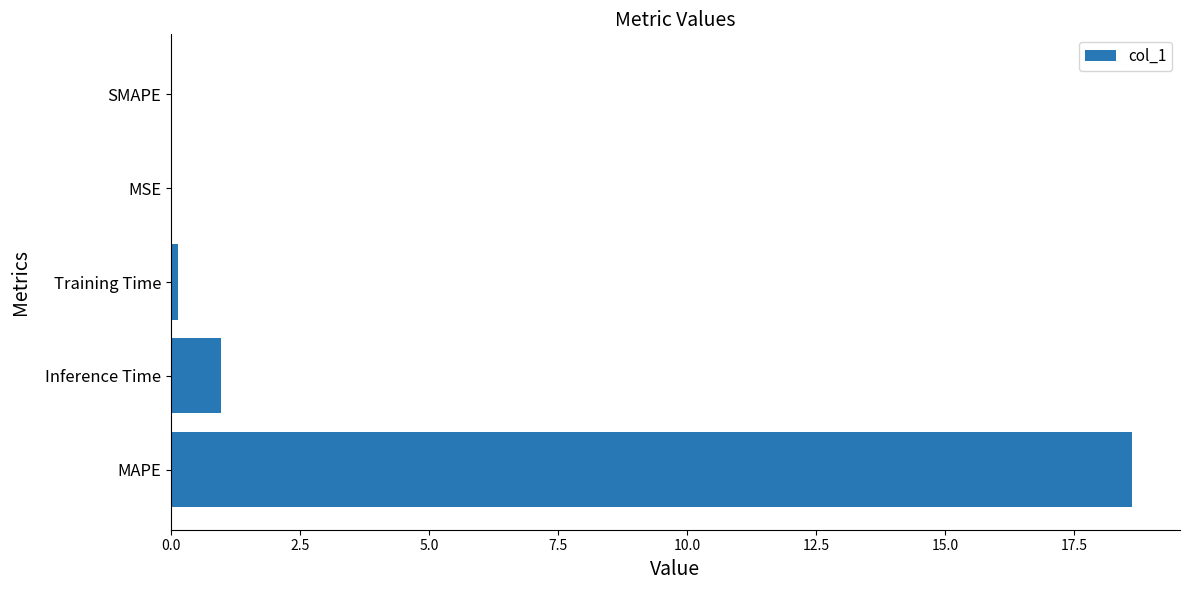

Count the number of data series in this chart.

1